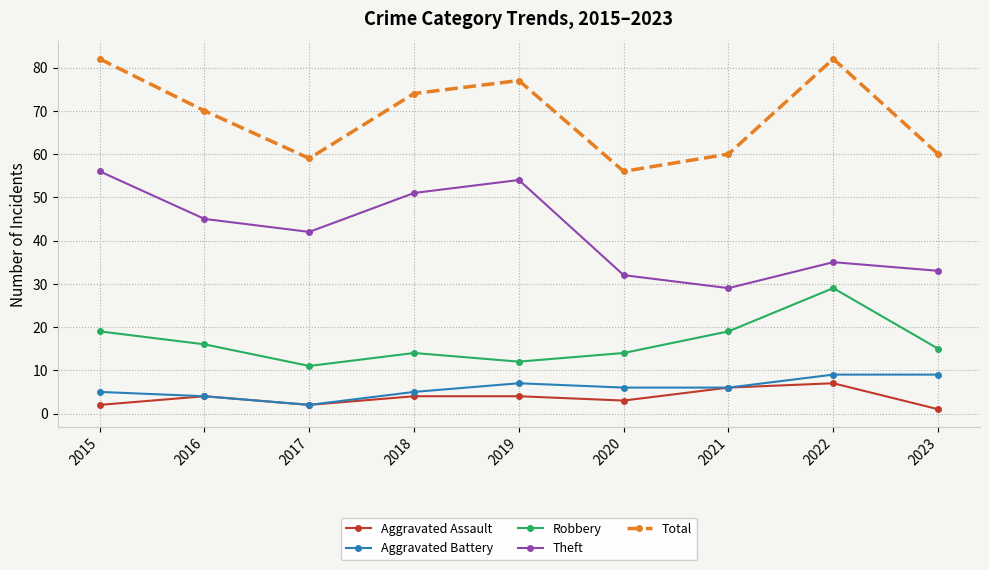

Where is the first local maximum for Theft?

2019